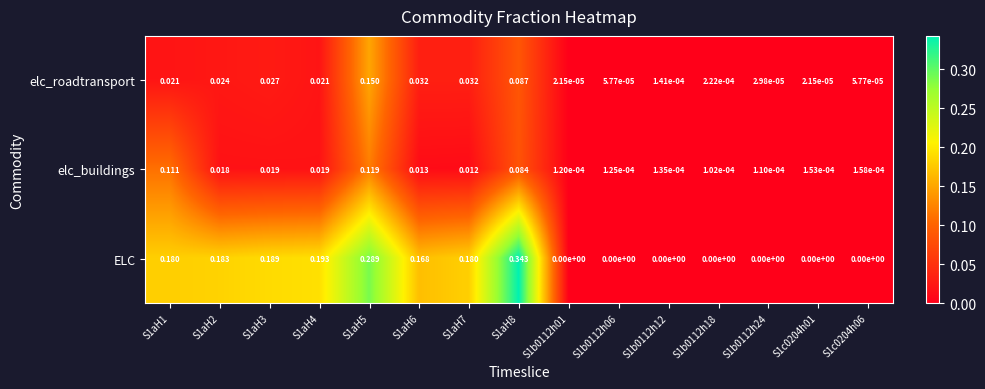

Rank the series by their maximum value, from highest to lowest.

ELC, elc_roadtransport, elc_buildings